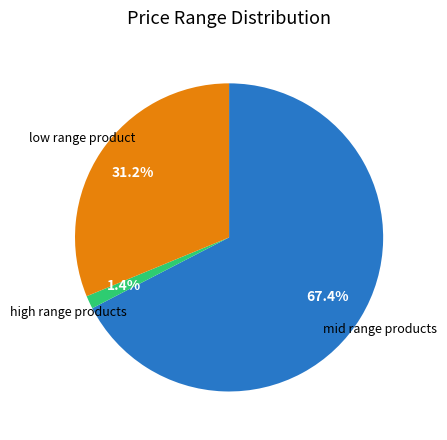

Is there a majority slice in this chart?

Yes